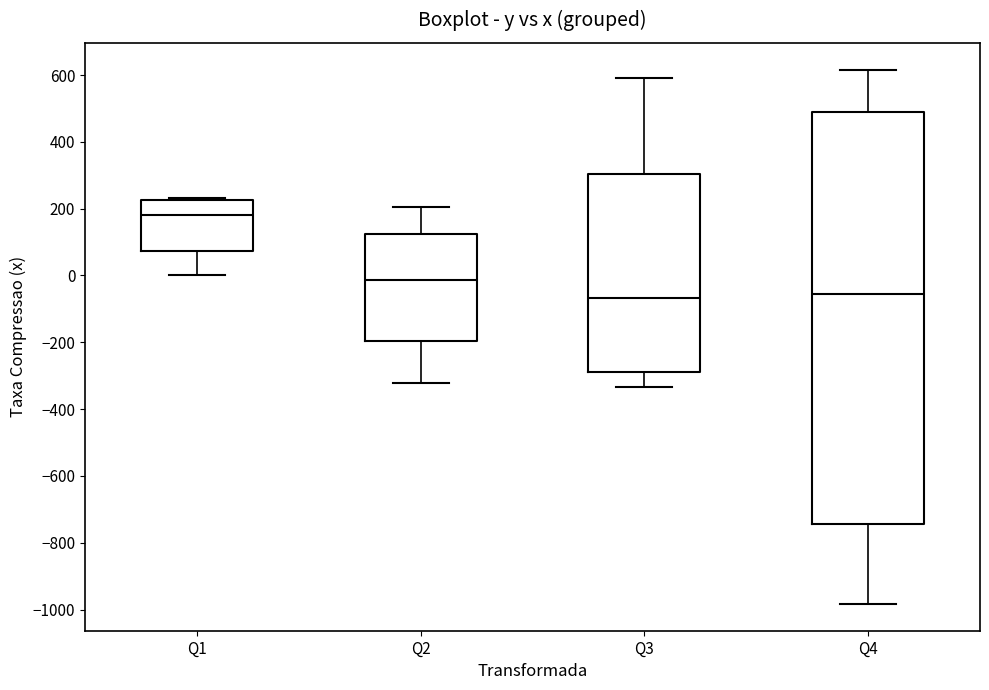

Reading left to right, transcribe this box plot: for each box, give where its median line is, the range the box spans, and where its two whiskers end, as read against the y-axis. The values are not printed on the chart, so give them approximately, as read against the axis.

Q1: median 180, box 80 to 220, whiskers 0 to 240
Q2: median -20, box -200 to 120, whiskers -320 to 200
Q3: median -60, box -280 to 300, whiskers -340 to 600
Q4: median -60, box -740 to 480, whiskers -980 to 620